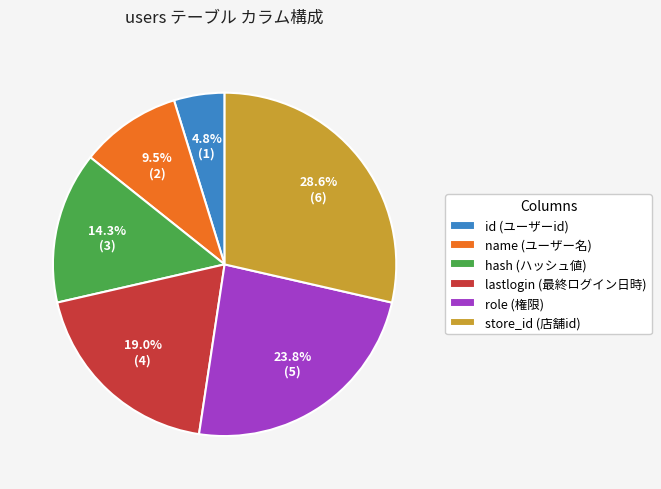

Rank the categories by value from lowest to highest.

id, name, hash, lastlogin, role, store_id